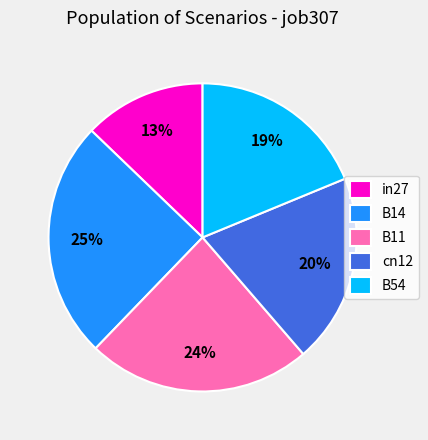

Does any single category account for the majority?

No